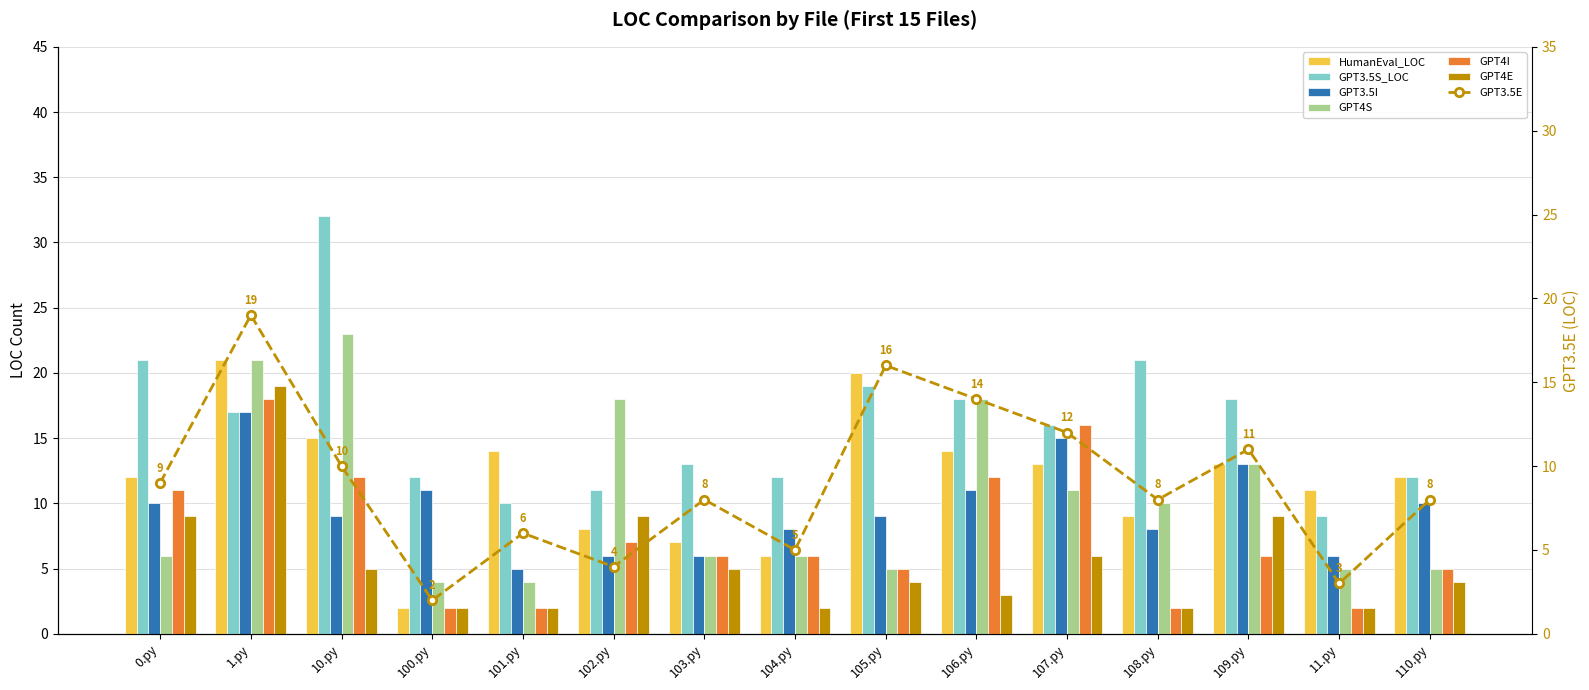

The value of GPT4I at 1.py is 18. True or false?

True